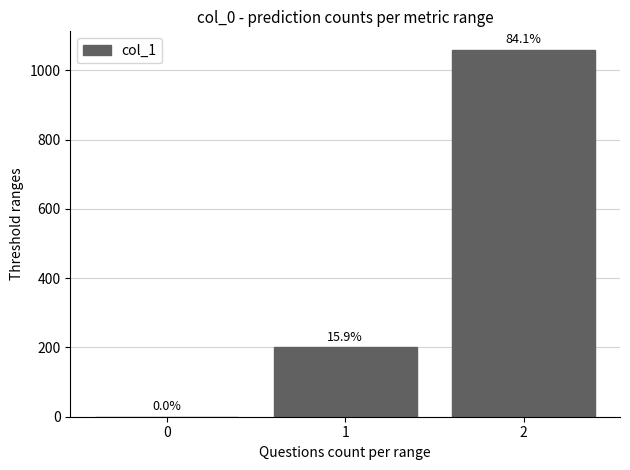

Approximately how many times larger is the value at 2 compared to 1?

5.3